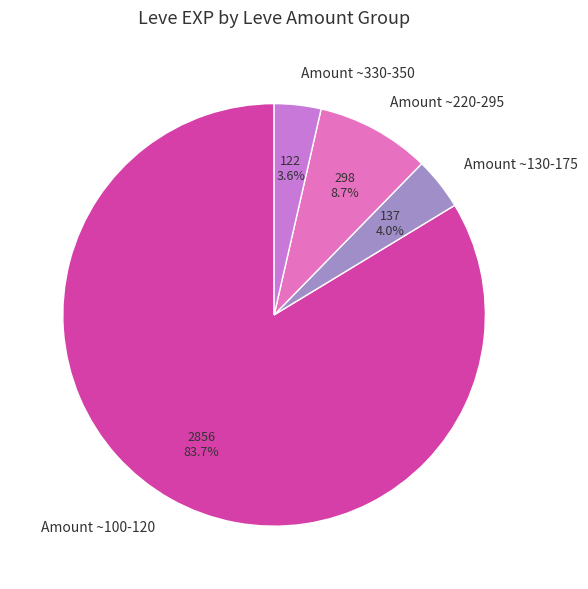

Combined, do Amount ~330-350 and Amount ~130-175 account for over 50%?

No